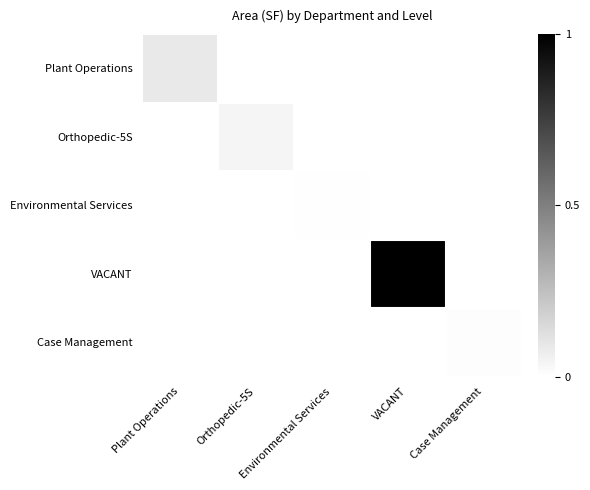

What is the greatest value displayed?

1.0